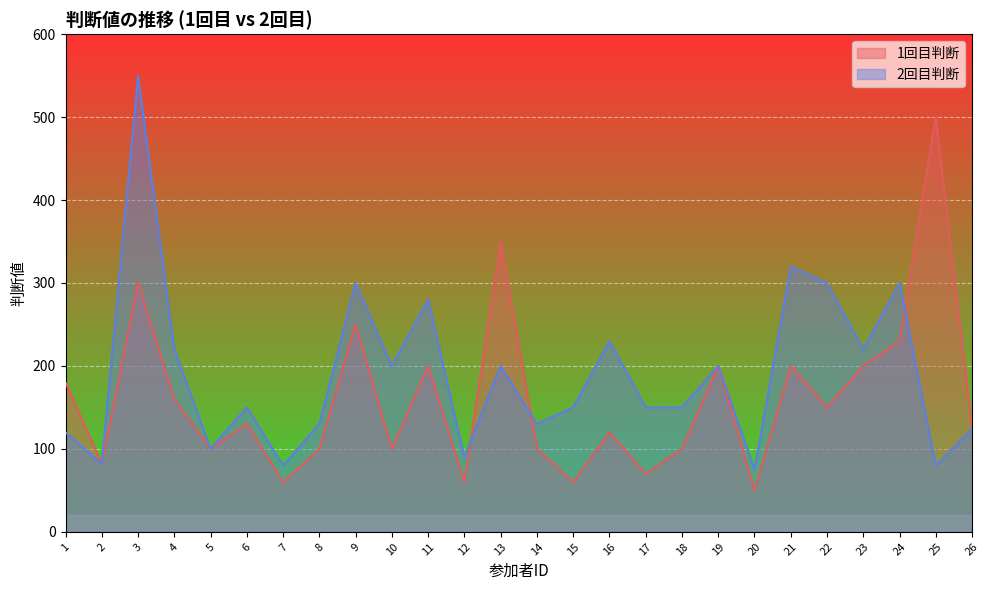

How many lines are shown in the chart?

2